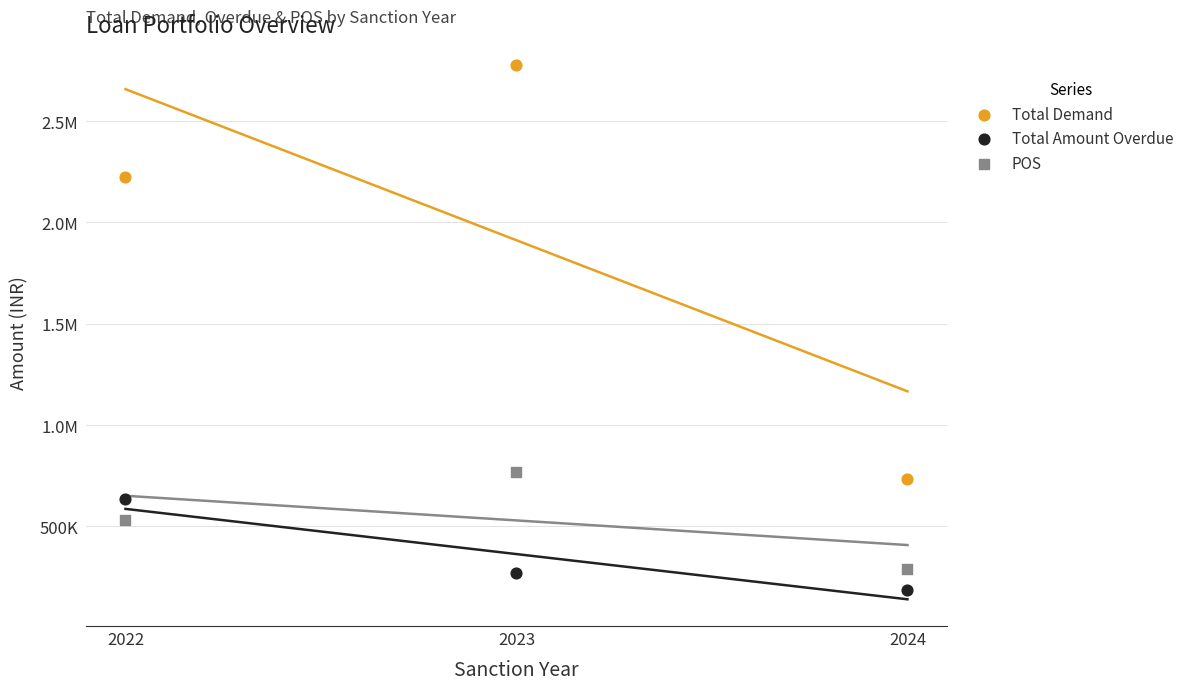

What are all the series names shown in the legend?

Total Demand, Total Amount Overdue, POS